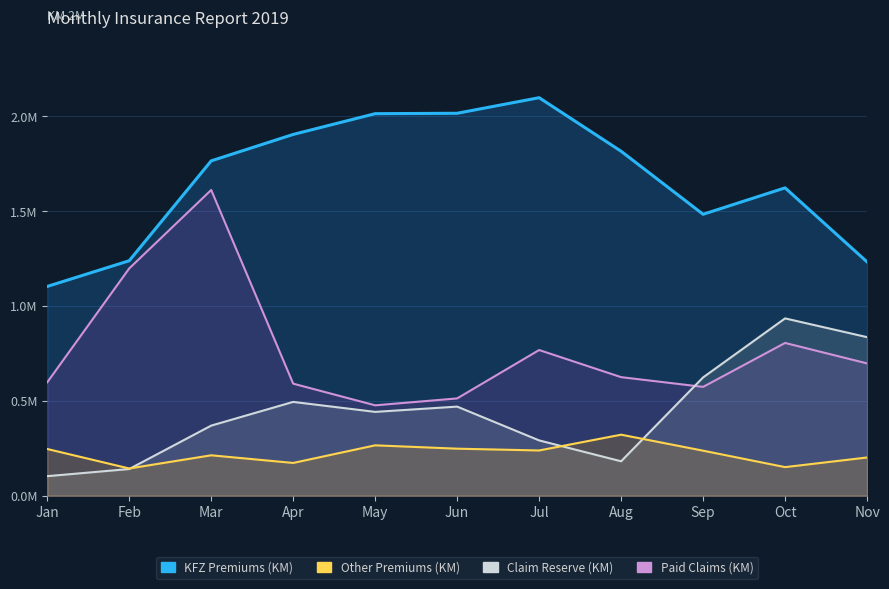

Reading left to right, list all the values displayed in this chart.

KFZ Premiums (KM): 1103285.9	1238824.1	1765346.5	1904643.2	2014076.2	2016205.2	2098339.1	1816055.9	1483760.8	1623038.6	1232709.5
Other Premiums (KM): 246398.9	143652.7	213155.8	172841.9	265704.0	248051.8	238609.9	321819.2	237459.1	150805.6	201578.0
Paid Claims (KM): 597813.4	1198260.4	1611901.7	590860.5	476579.9	513016.1	768115.3	625094.3	573826.8	805492.0	697603.4
Claim Reserve (KM): 103076.0	140810.0	369626.1	494640.0	442006.0	469844.2	291649.8	181549.5	623794.9	934890.5	835981.8